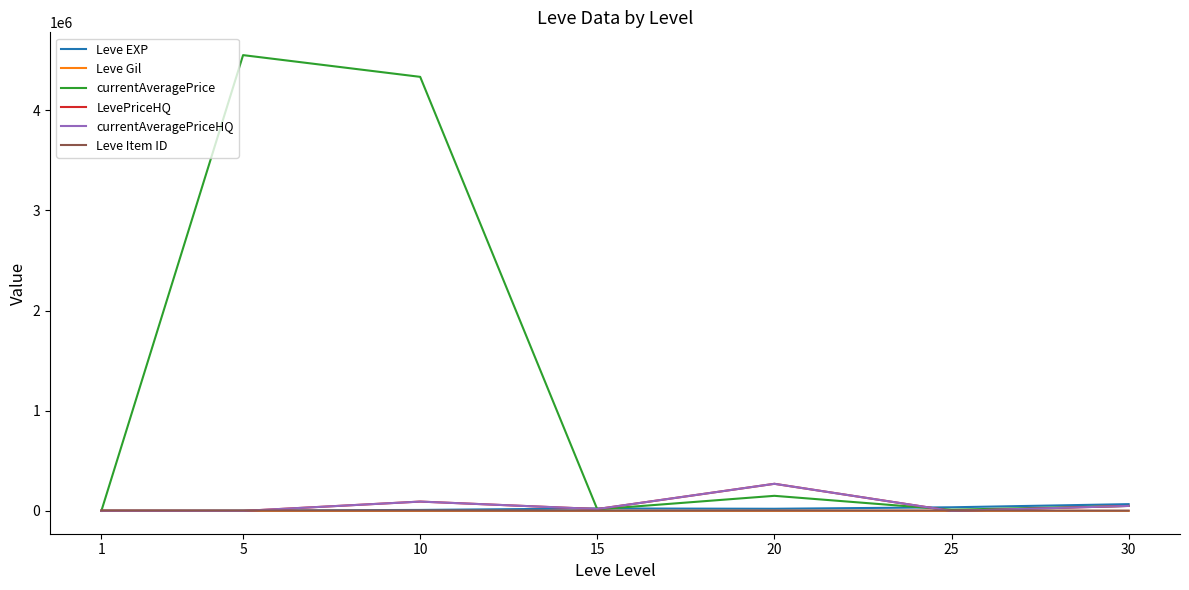

Where does the currentAveragePriceHQ series first go above 18999?

10